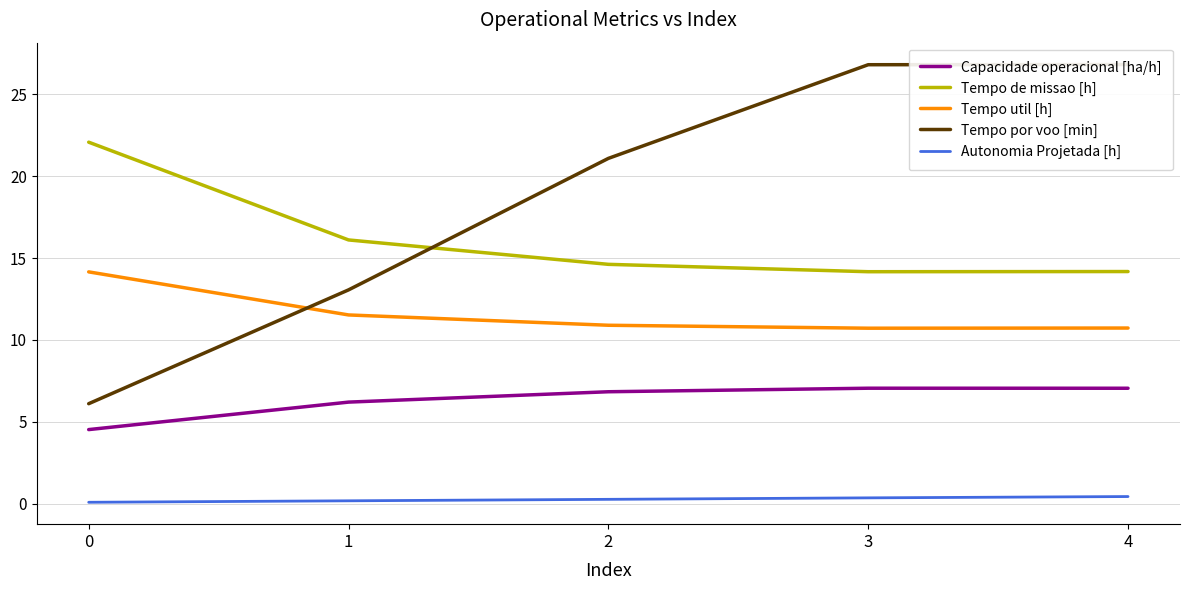

At which category does Tempo de missao [h] reach its first local valley?

3